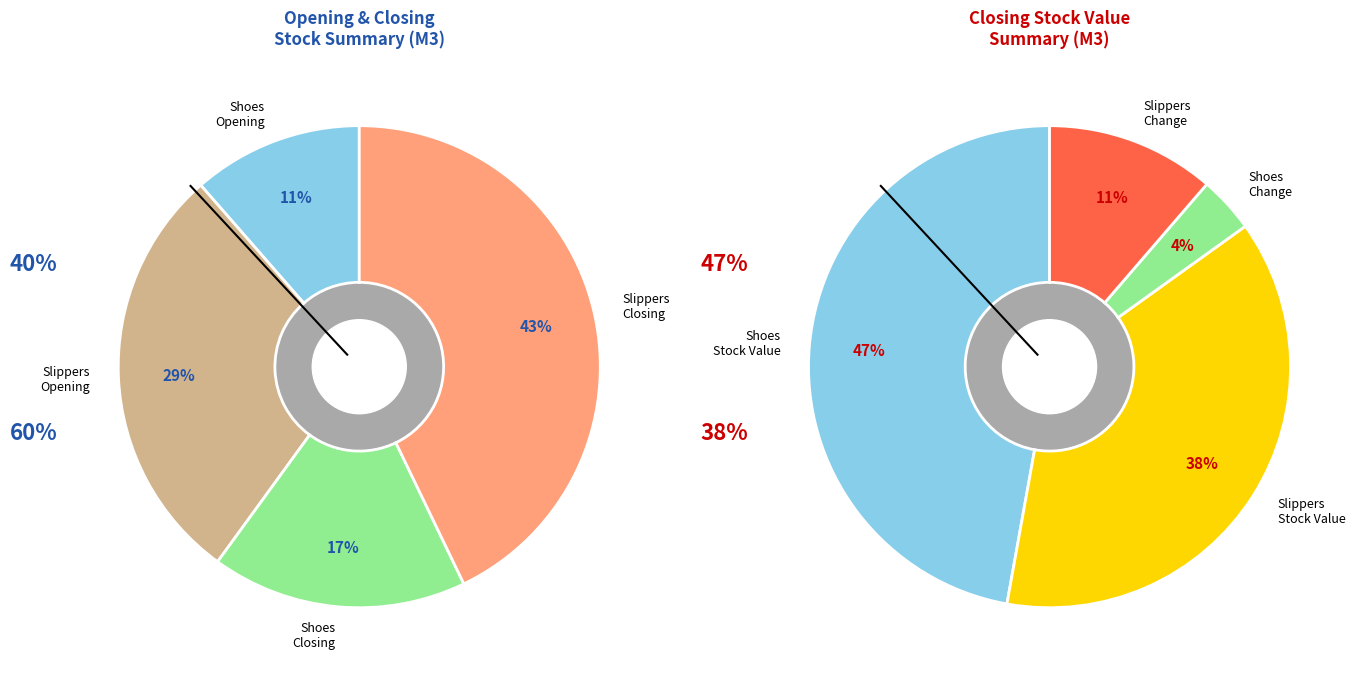

Does Slippers (Opening Stock) account for over 50% of the chart?

No